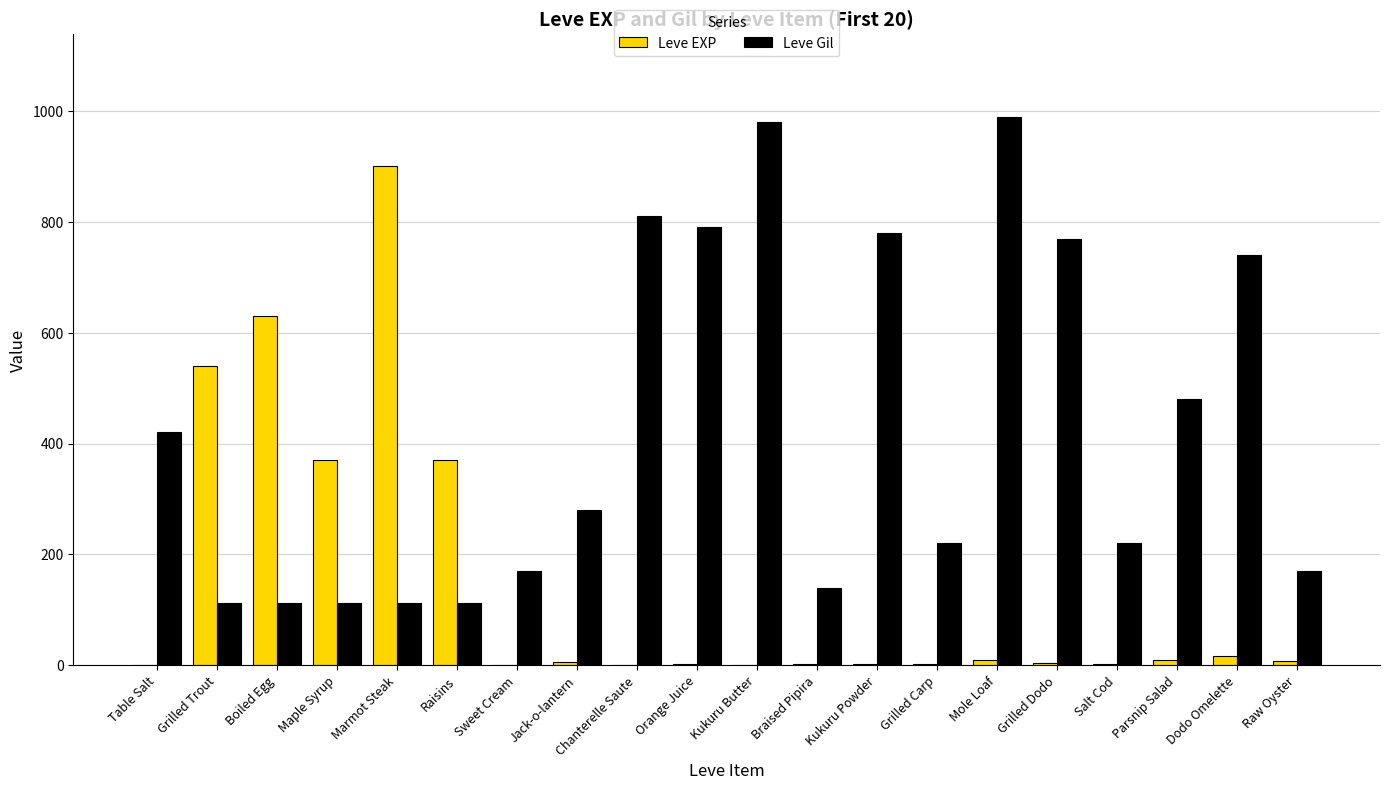

Are the bars grouped side by side (vs. stacked)?

Yes